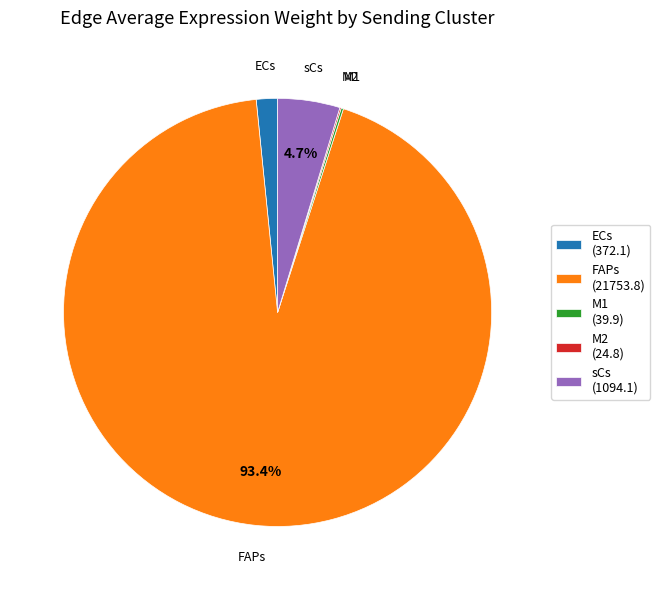

Is there any slice that represents more than half of the pie?

Yes